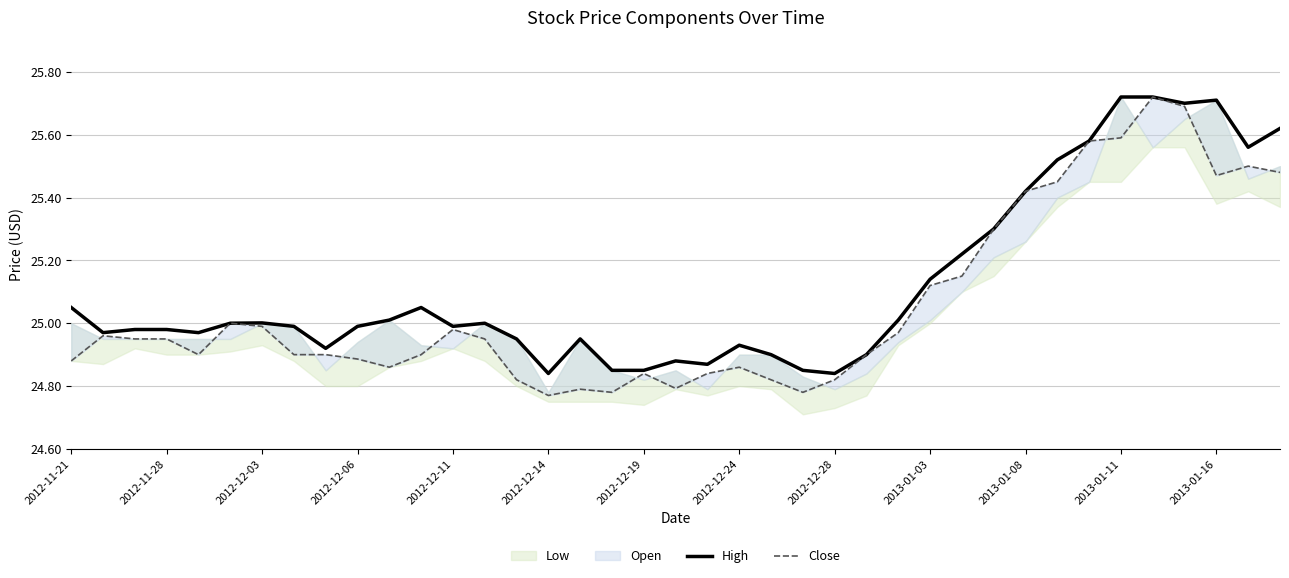

What is the sum of all Close values?

977.3